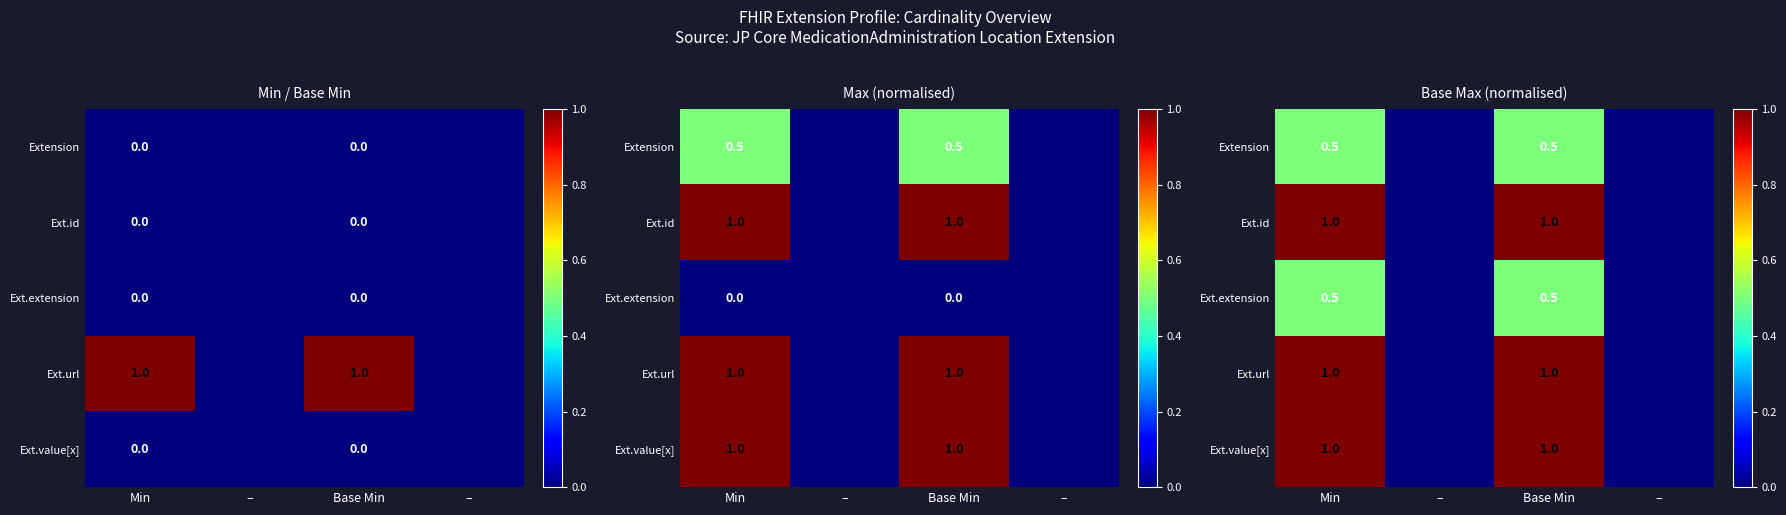

Which category has the highest value across all series?

Min